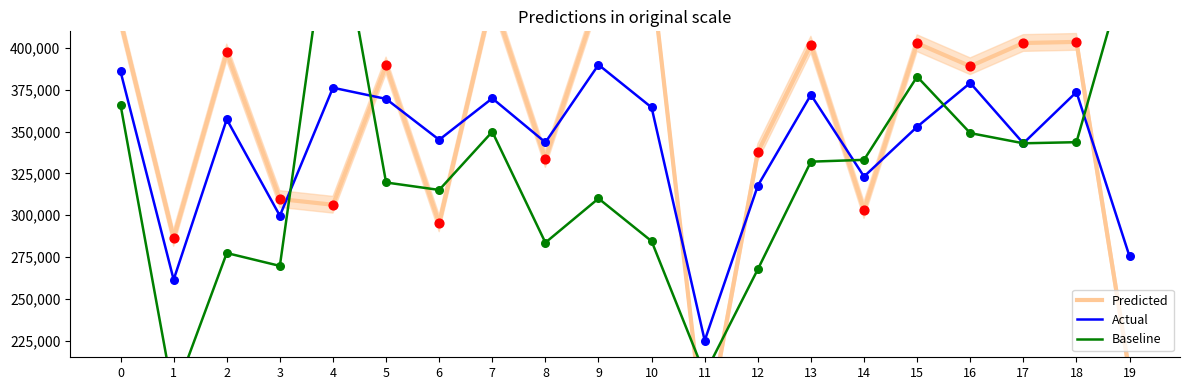

Which series has the largest total across all categories?

Predicted